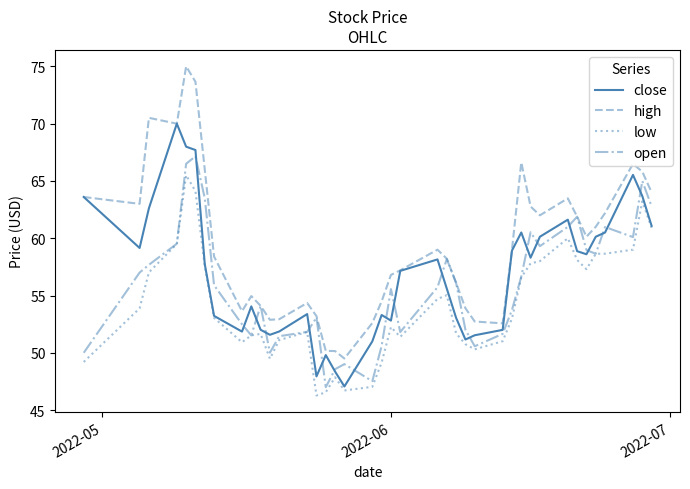

List the series in order of their overall mean, highest first.

high, close, open, low